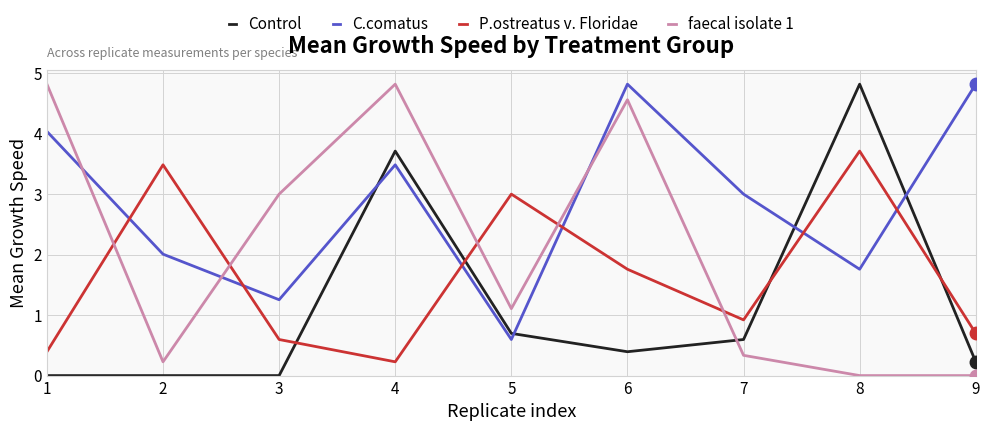

How many lines are shown in the chart?

4